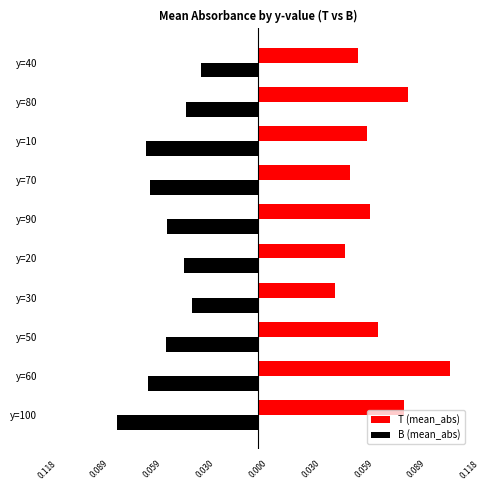

Are the bars grouped side by side (vs. stacked)?

Yes